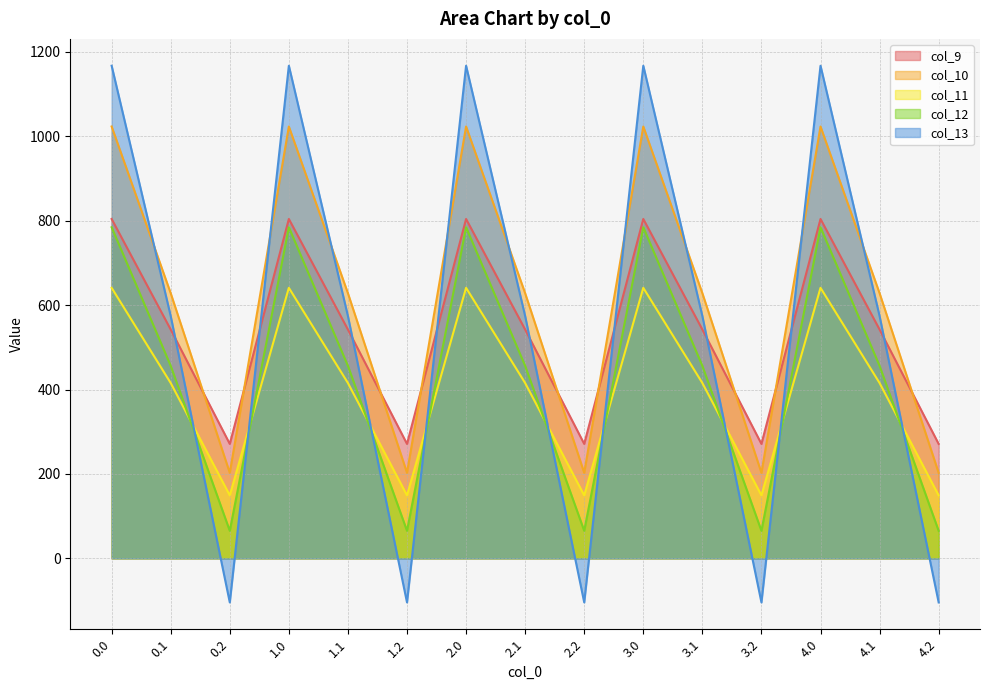

The value of col_10 at 3.2 is 78.6. True or false?

False